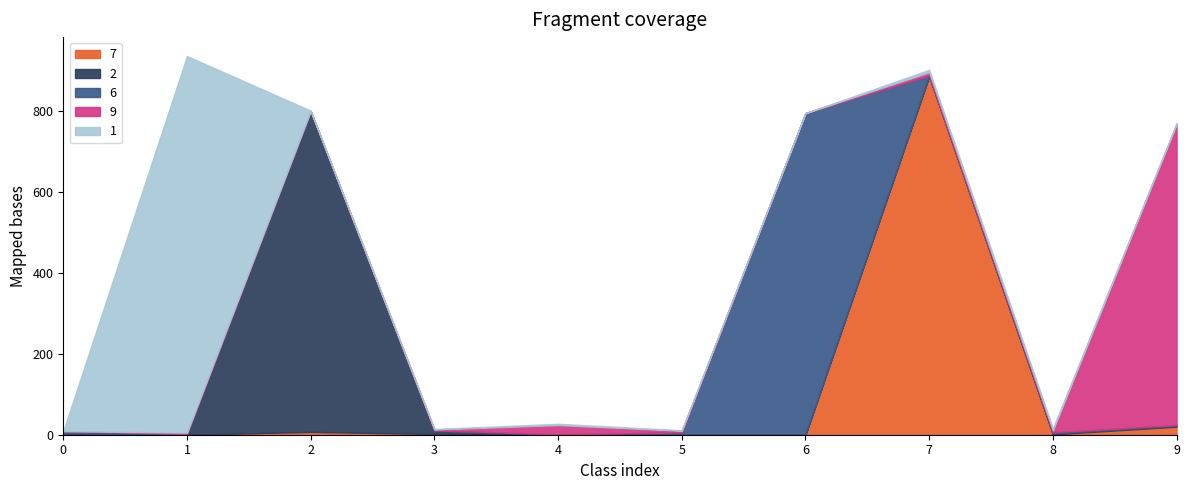

At which category does 1 reach its first local peak?

1